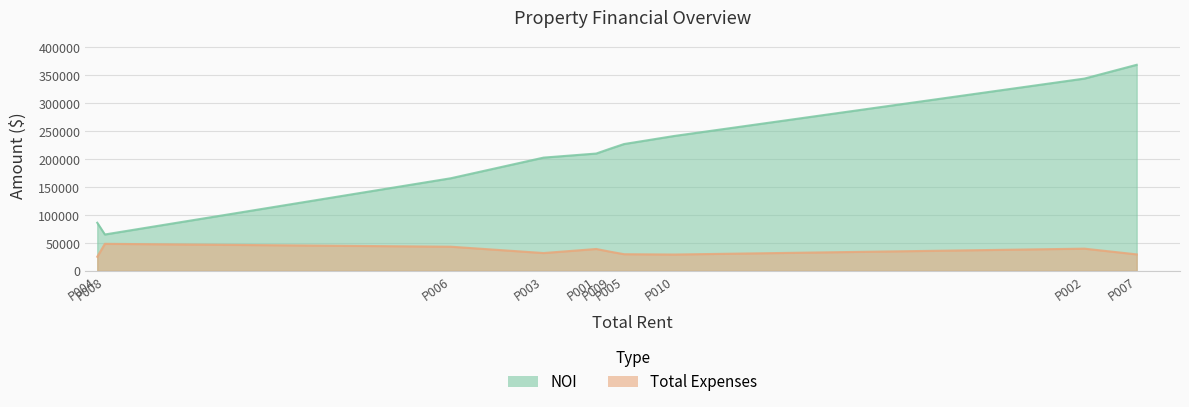

What is the change in value from P009 to P007?

+149652.3